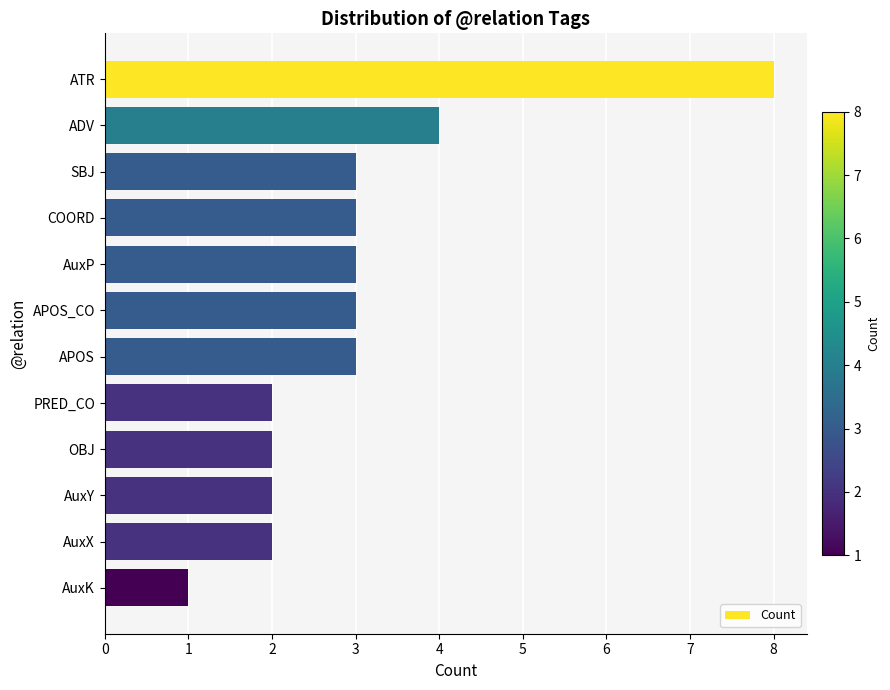

The value at SBJ is 3. True or false?

True